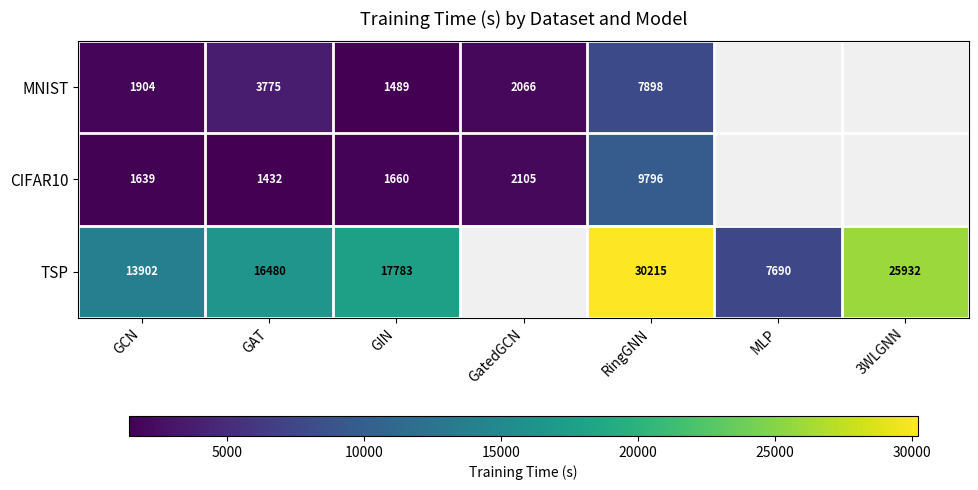

At which category does the chart reach its peak across all series?

RingGNN